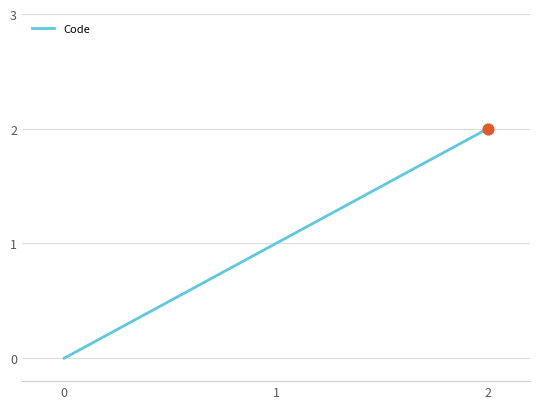

What is the ratio of the value at 2 to the value at 1?

2.0